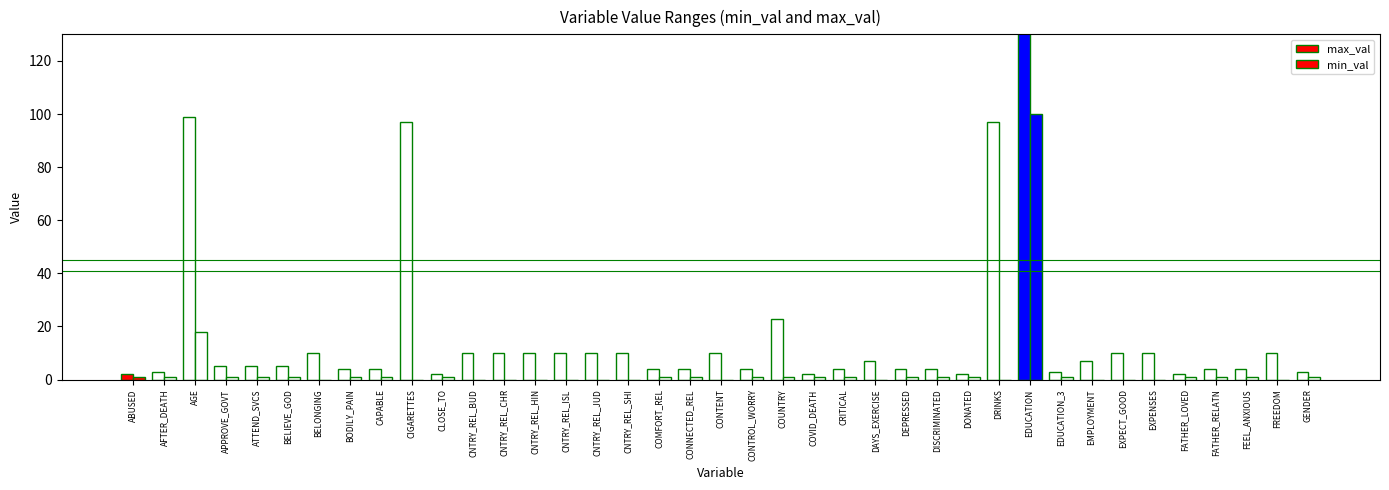

How many bars are there in total?

78